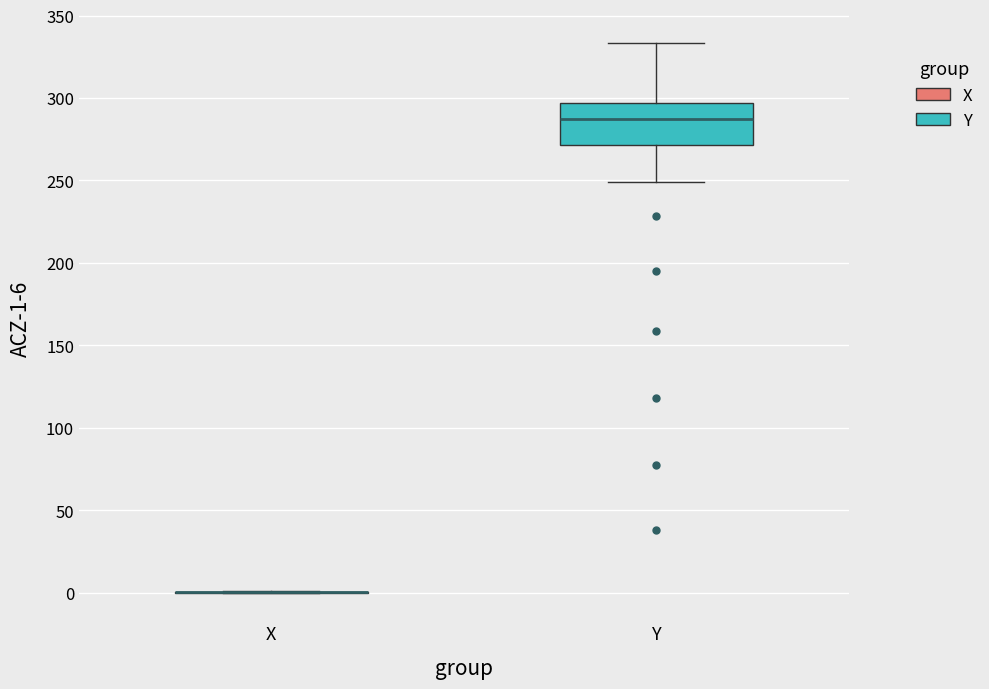

Reading left to right, read every box against the y-axis: the position of its median line, the range the box covers, and the ends of its whiskers. The values are not printed on the chart, so give them approximately, as read against the axis.

X: box collapsed to a line at 0, whiskers 0 to 0
Y: median 285, box 270 to 295, whiskers 250 to 335